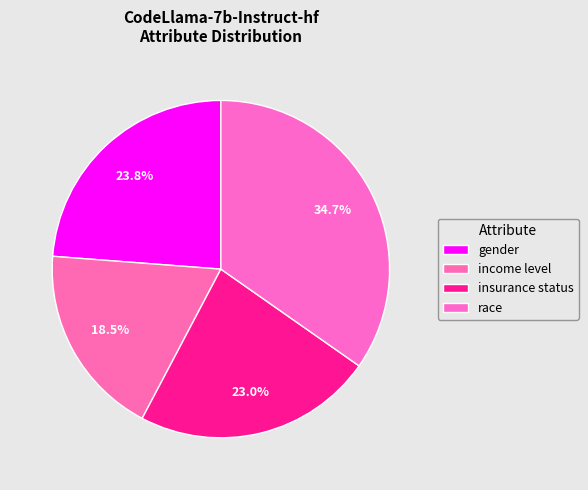

To the nearest percent, what portion does insurance status represent?

23%